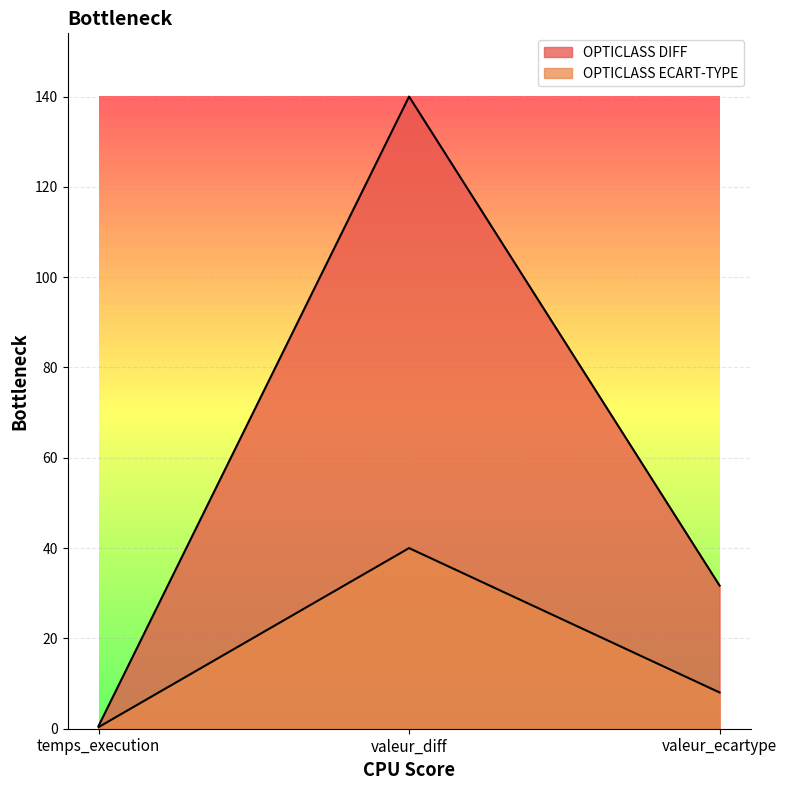

What is the difference between the maximum and second lowest values in the OPTICLASS ECART-TYPE series?

32.0